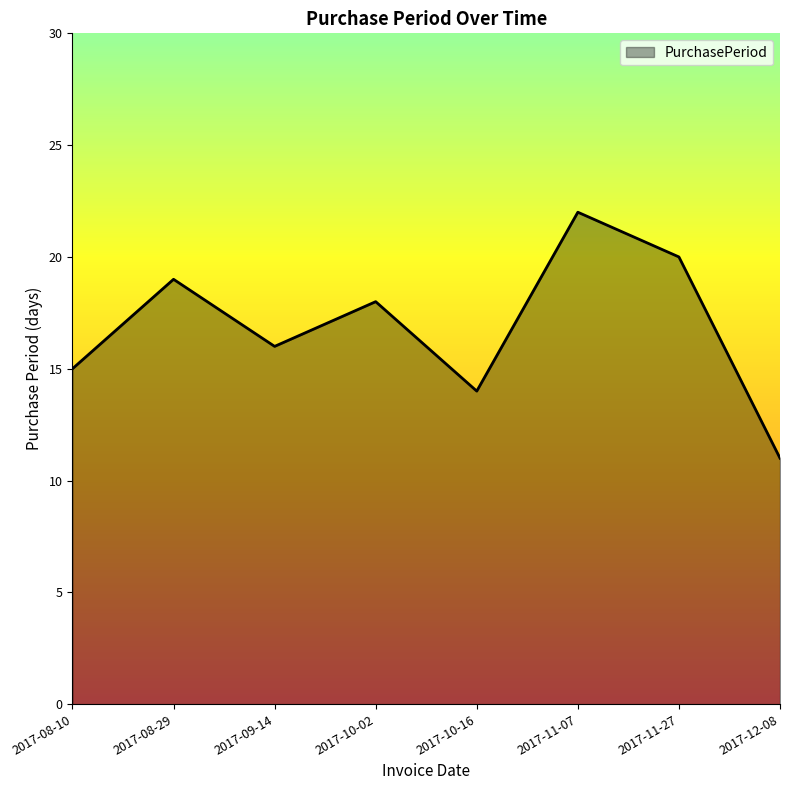

True or false: the data has more than 0 interior local peaks.

True